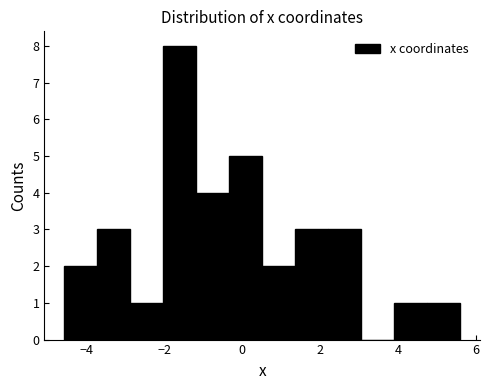

Reading left to right, transcribe this chart: for each bar, give the range it covers on the x-axis and its height. Neither the bar edges nor the heights are printed on the chart, so give them approximately, as read against the axes.

-4.6 to -3.8: 2
-3.8 to -2.8: 3
-2.8 to -2.0: 1
-2.0 to -1.2: 8
-1.2 to -0.4: 4
-0.4 to 0.6: 5
0.6 to 1.4: 2
1.4 to 2.2: 3
2.2 to 3.0: 3
3.0 to 3.8: 0
3.8 to 4.8: 1
4.8 to 5.6: 1